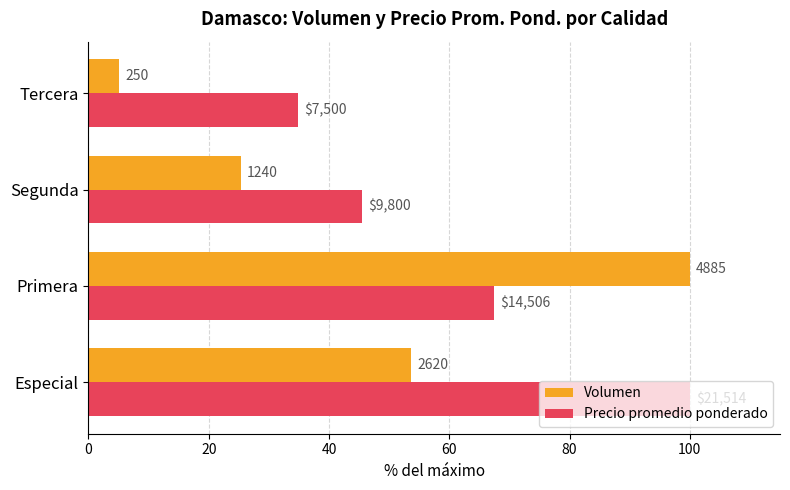

What is the minimum value for Precio promedio ponderado?

34.9